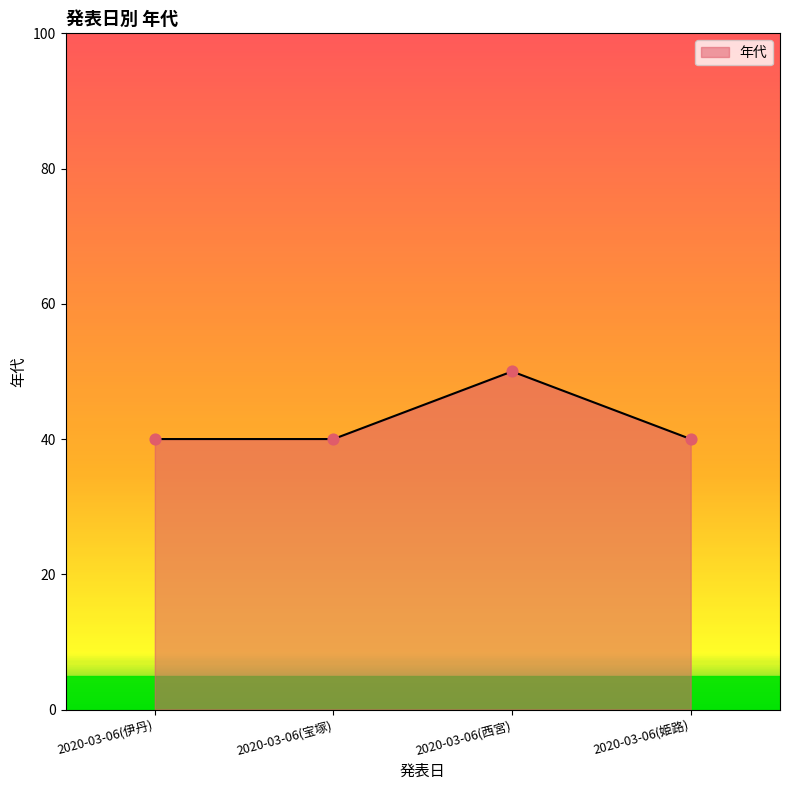

Which has a higher value, 2020-03-06(姫路) or 2020-03-06(宝塚)?

2020-03-06(姫路)